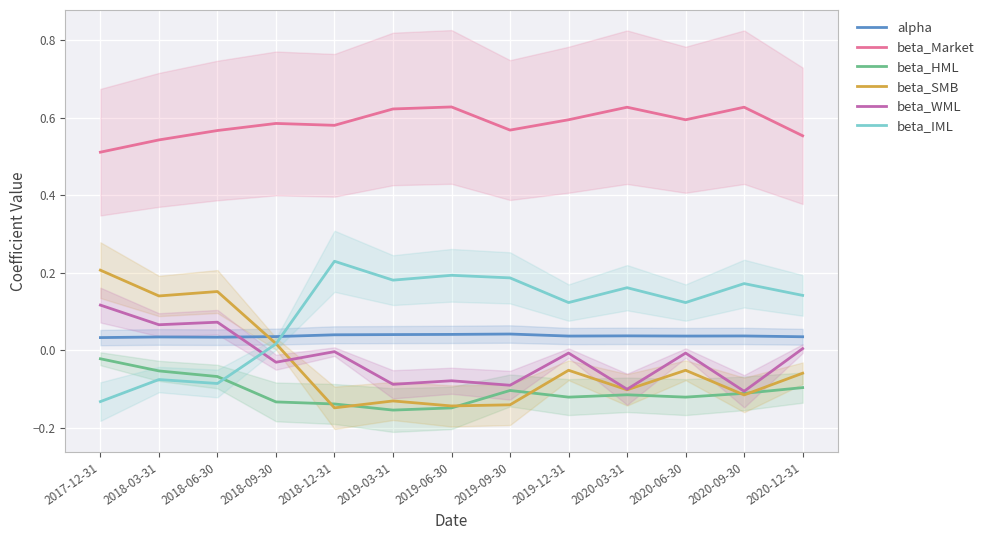

How many times do alpha and beta_IML cross each other?

1